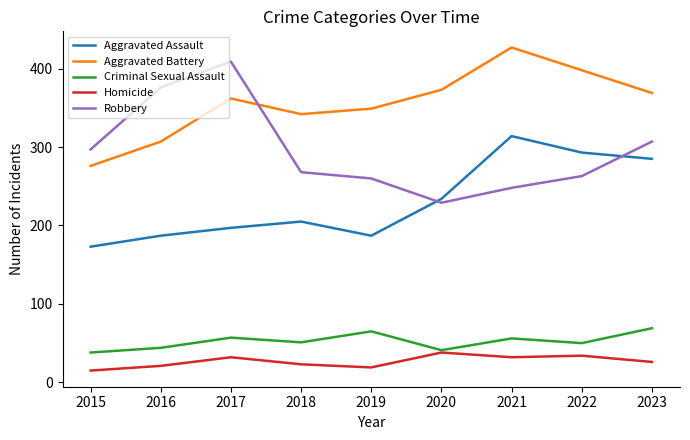

What is the sum of the Homicide values at 2022 and 2023?

60